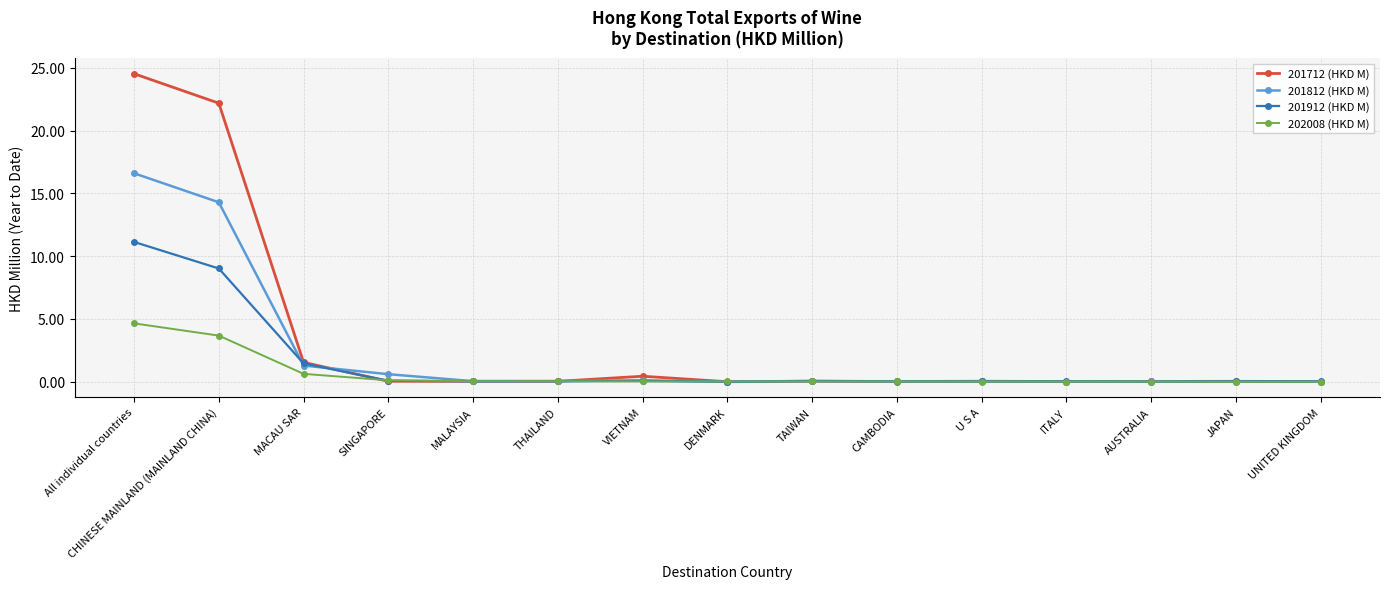

What are all the series names shown in the legend?

201712 (HKD M), 201812 (HKD M), 201912 (HKD M), 202008 (HKD M)